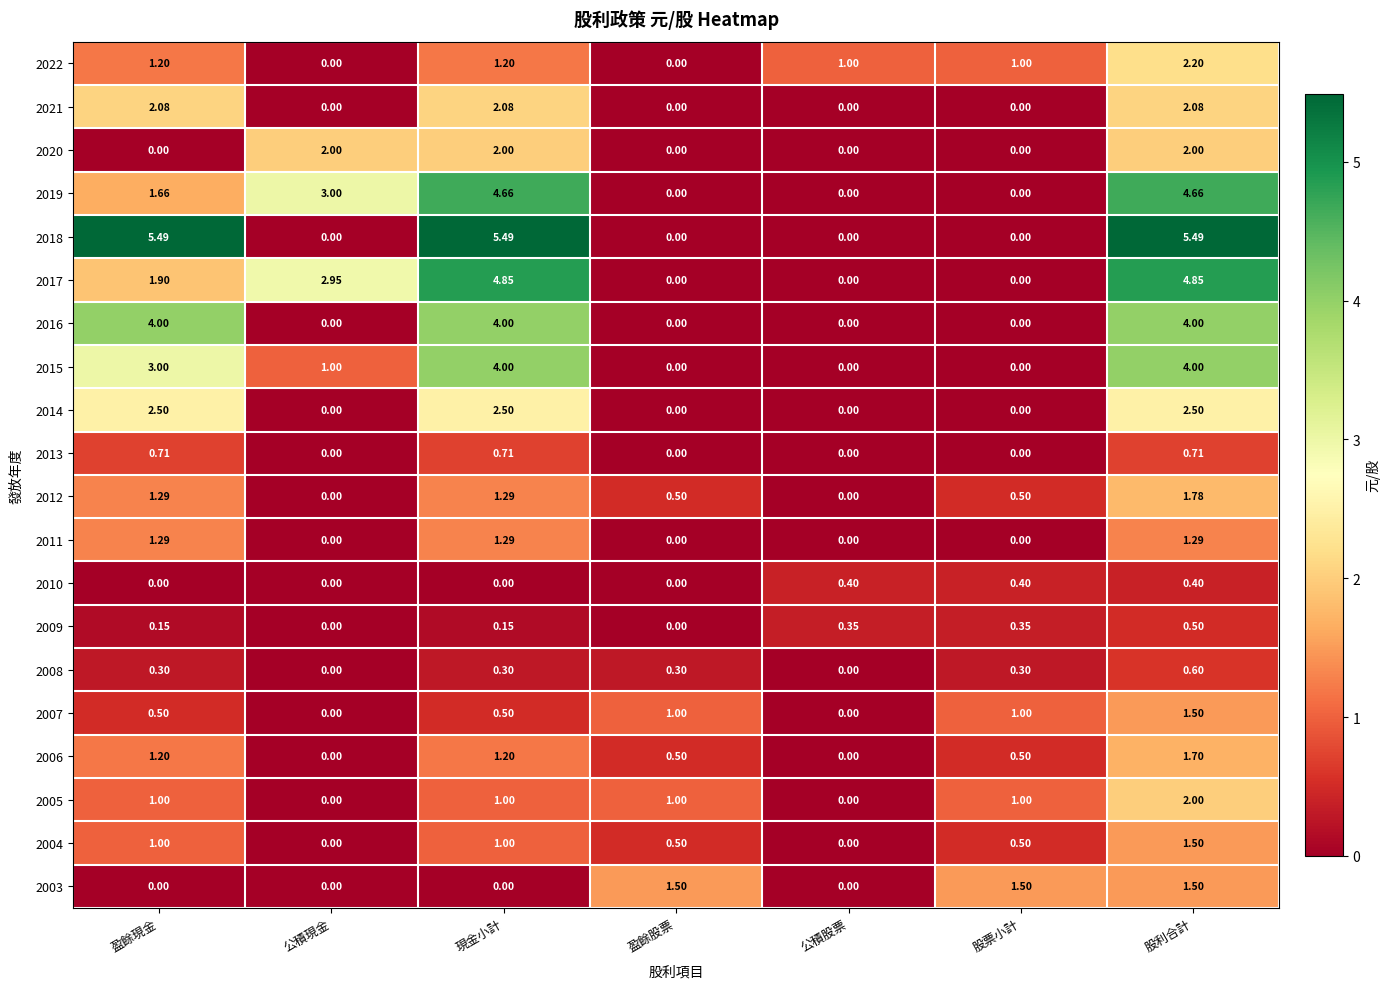

Is the value of 2005 at 現金小計 greater than the value of 2022 at 股利合計?

No